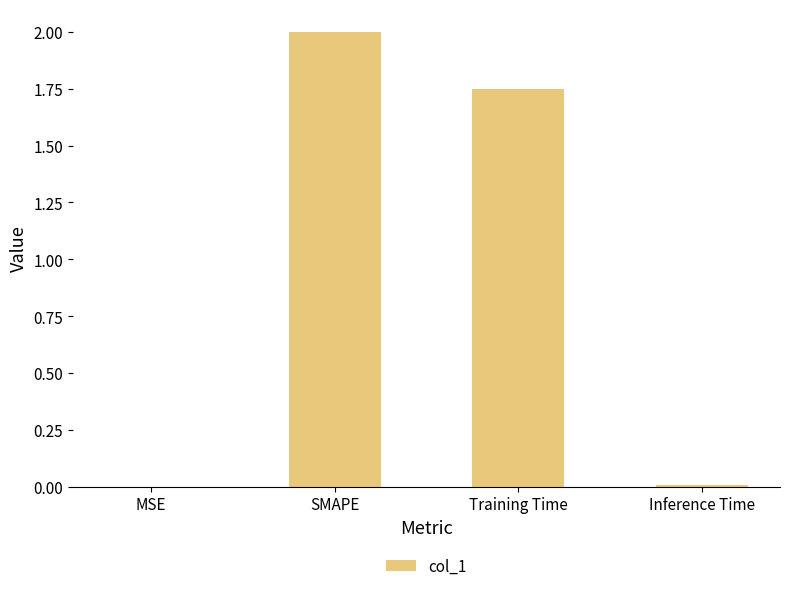

The value at SMAPE is 3.0. True or false?

False